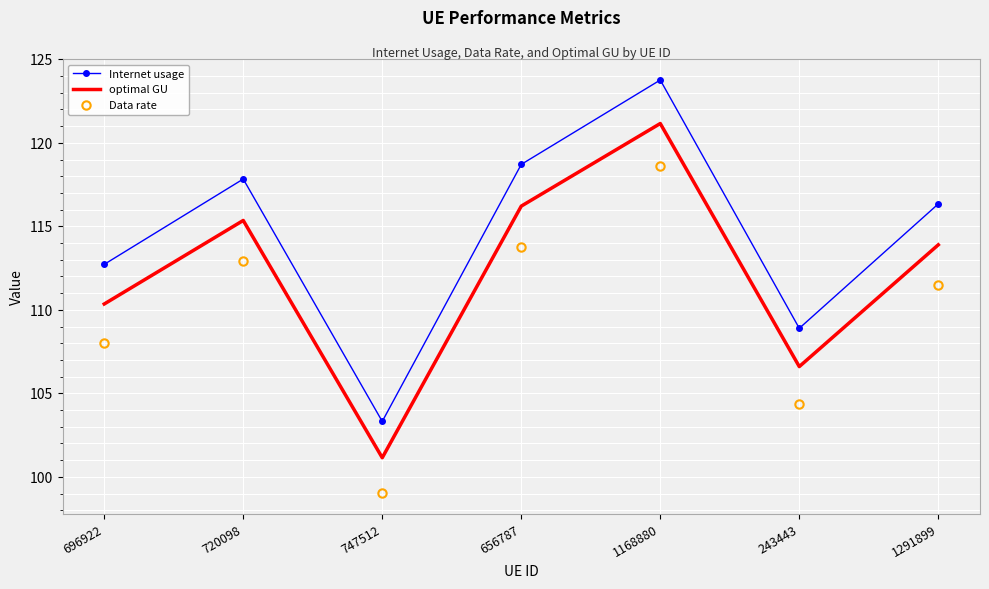

Which series changed the most between 720098 and 656787?

Internet usage